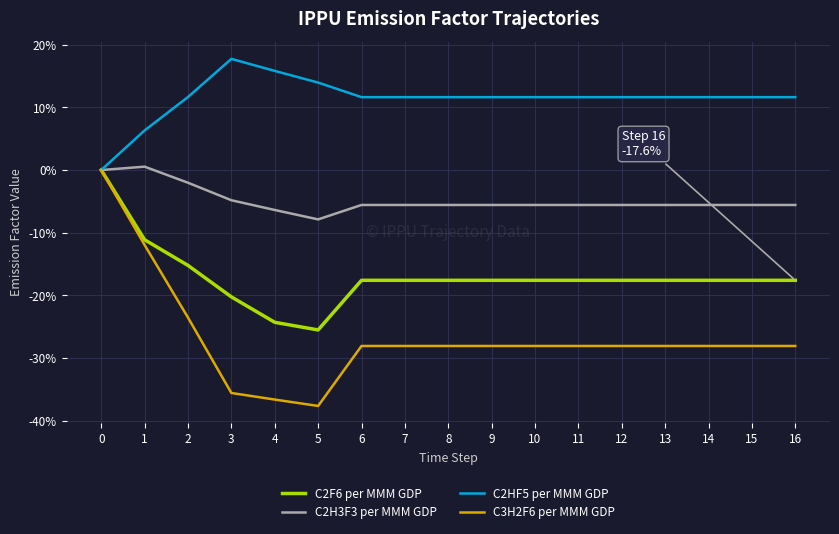

Rank the series at 6 from highest to lowest value.

C2HF5 per MMM GDP, C2H3F3 per MMM GDP, C2F6 per MMM GDP, C3H2F6 per MMM GDP